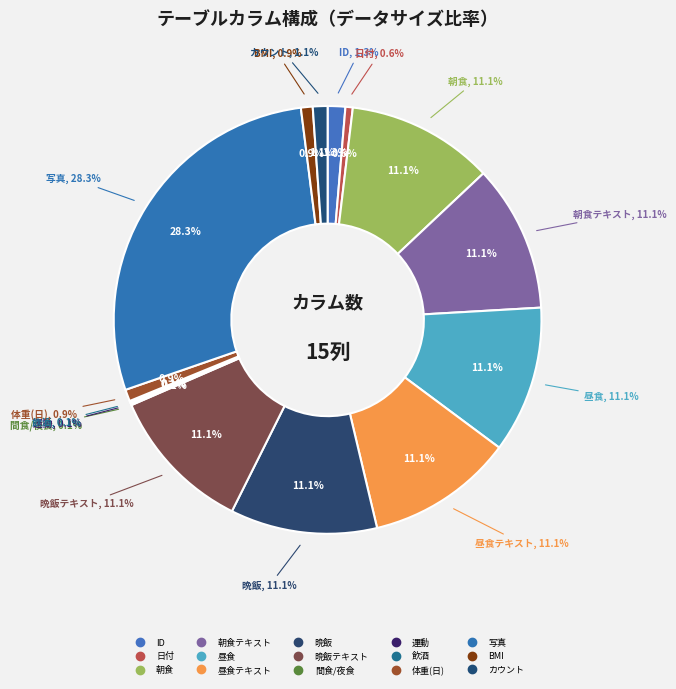

How many segments does this pie chart have?

15